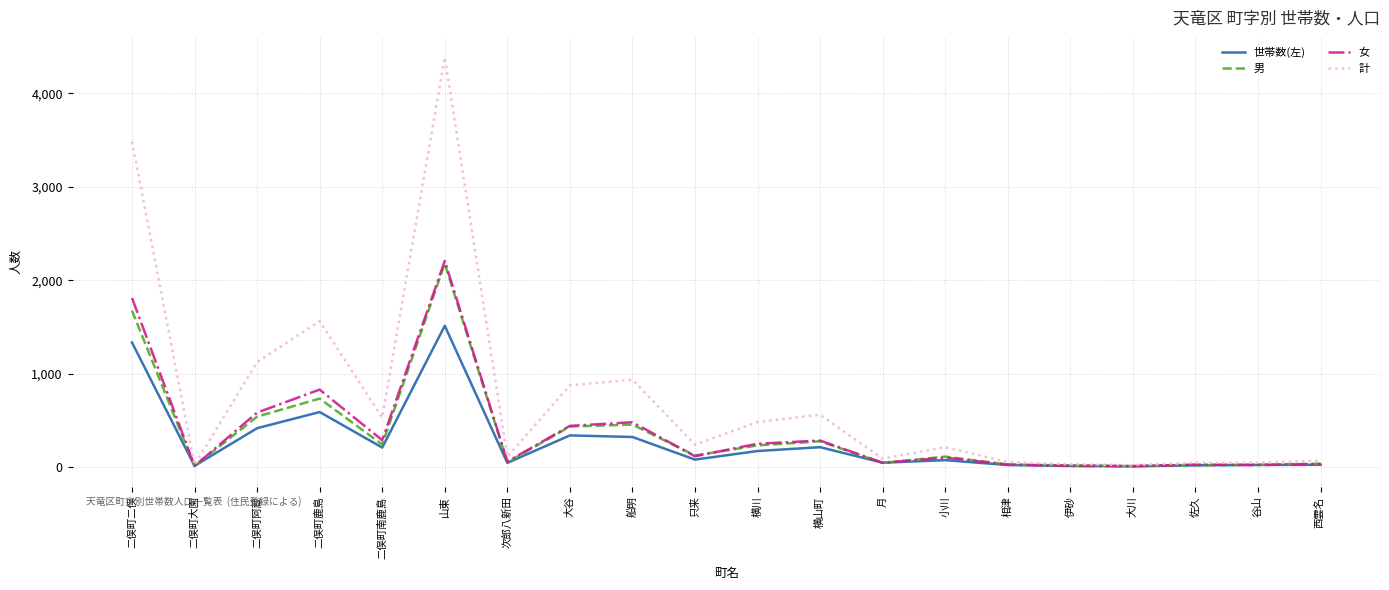

Is this an area chart (filled region under the line)?

No